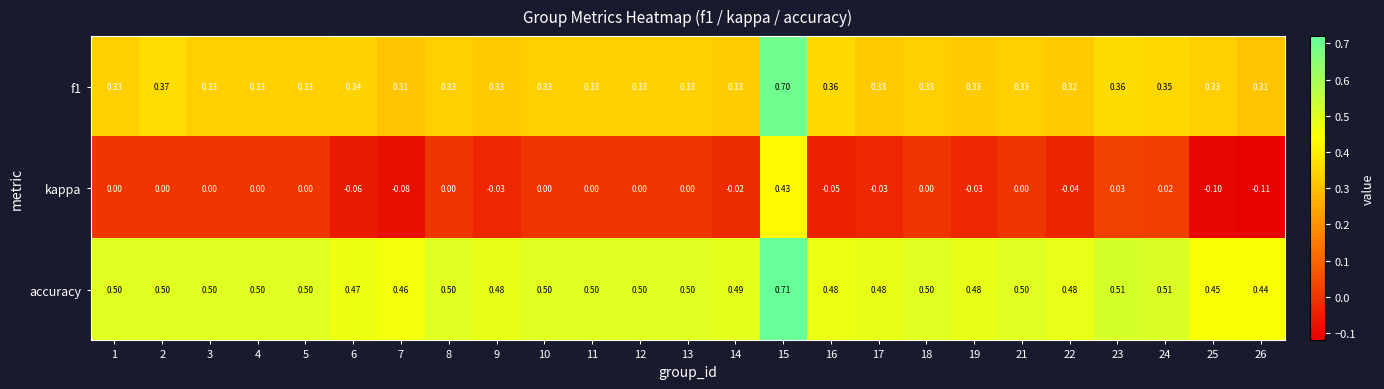

Which series changed the most between 17 and 24?

kappa